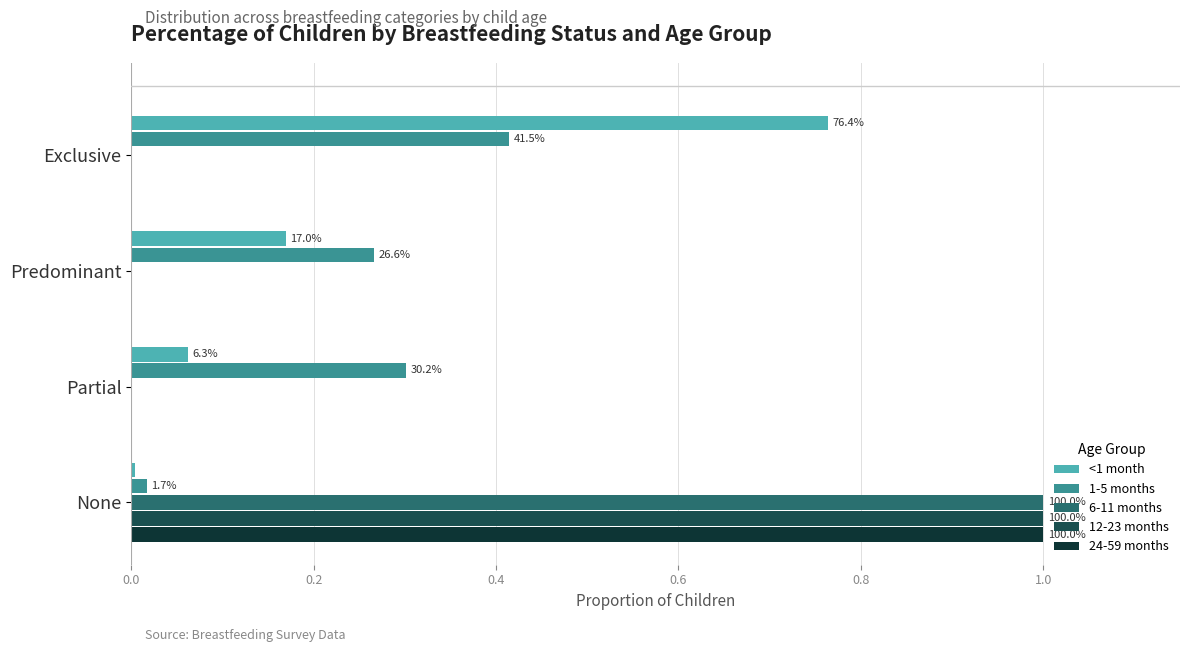

What are all the series names shown in the legend?

<1 month, 1-5 months, 6-11 months, 12-23 months, 24-59 months